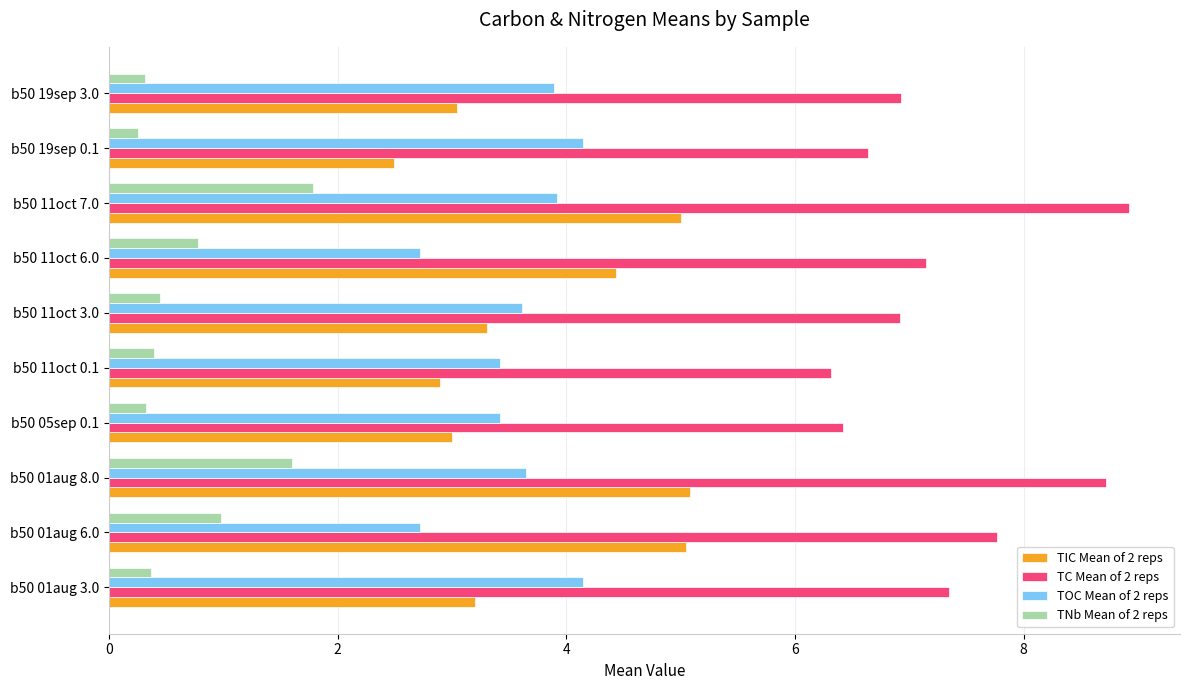

What is the average value of the TIC Mean of 2 reps series?

3.7